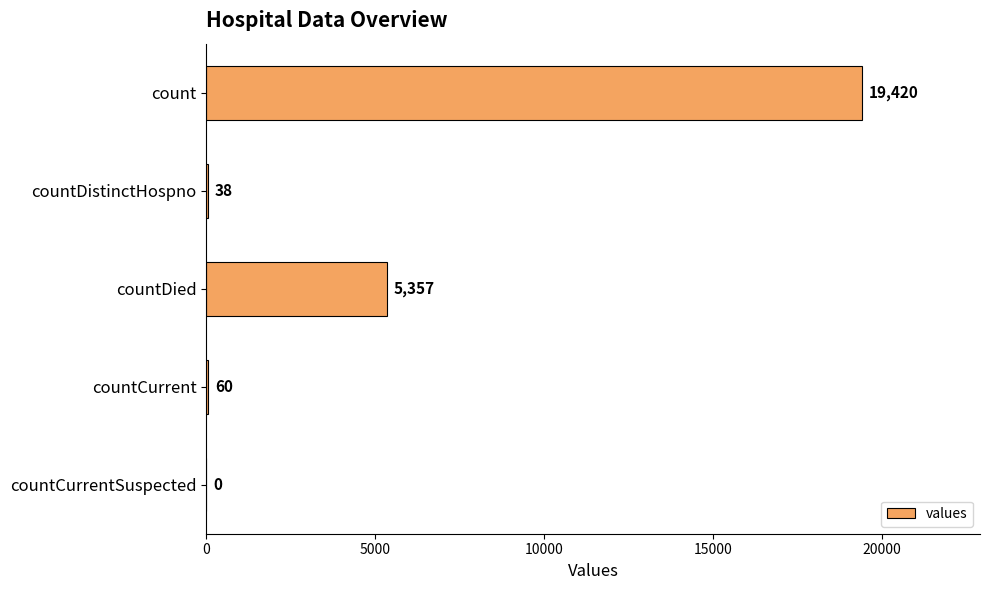

Count the number of categories in the chart.

5